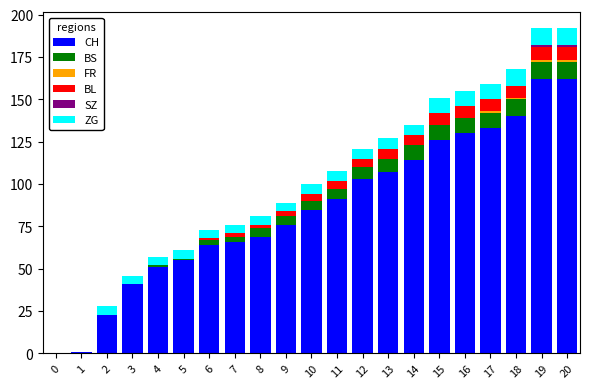

The value of CH at 8 is 44. True or false?

False